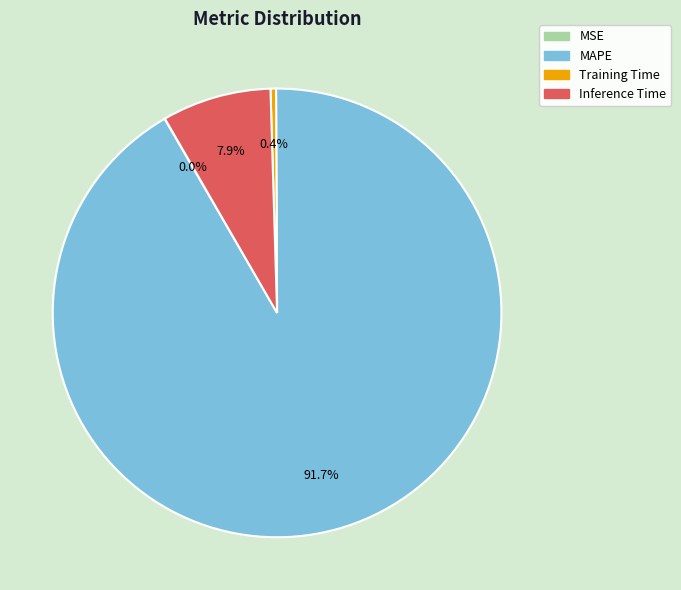

To the nearest percent, what is the average slice percentage?

25%